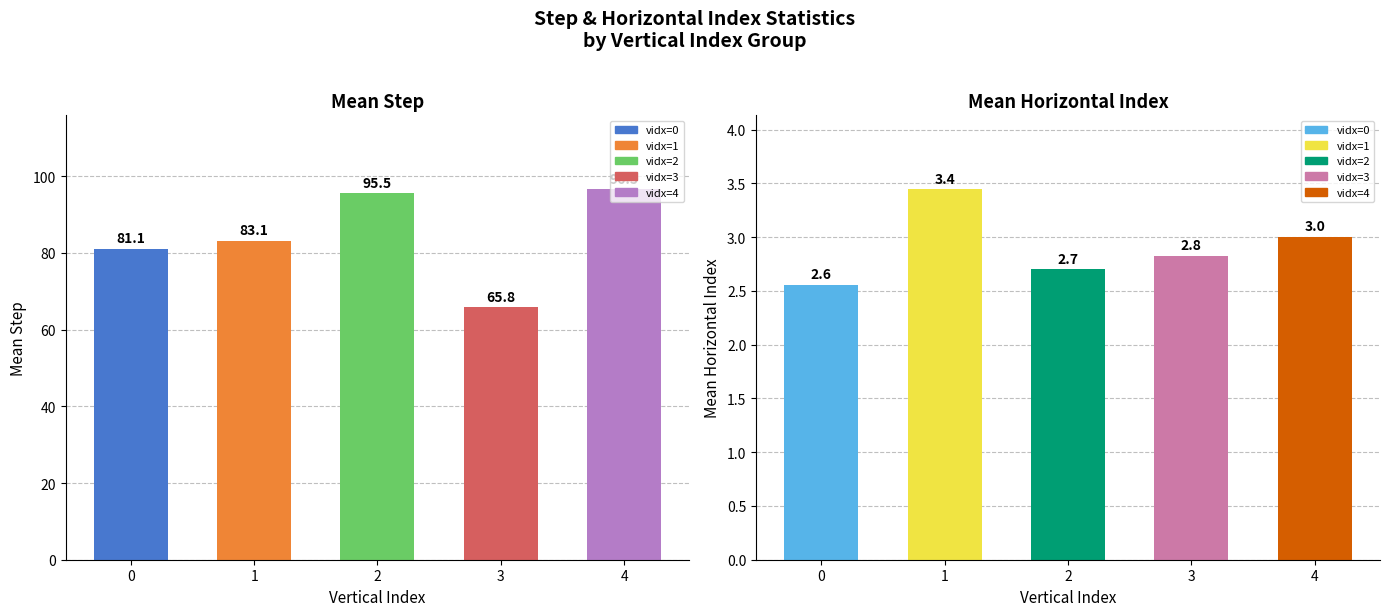

What is the value of the Mean Step bar at the 2nd from the left?

83.1